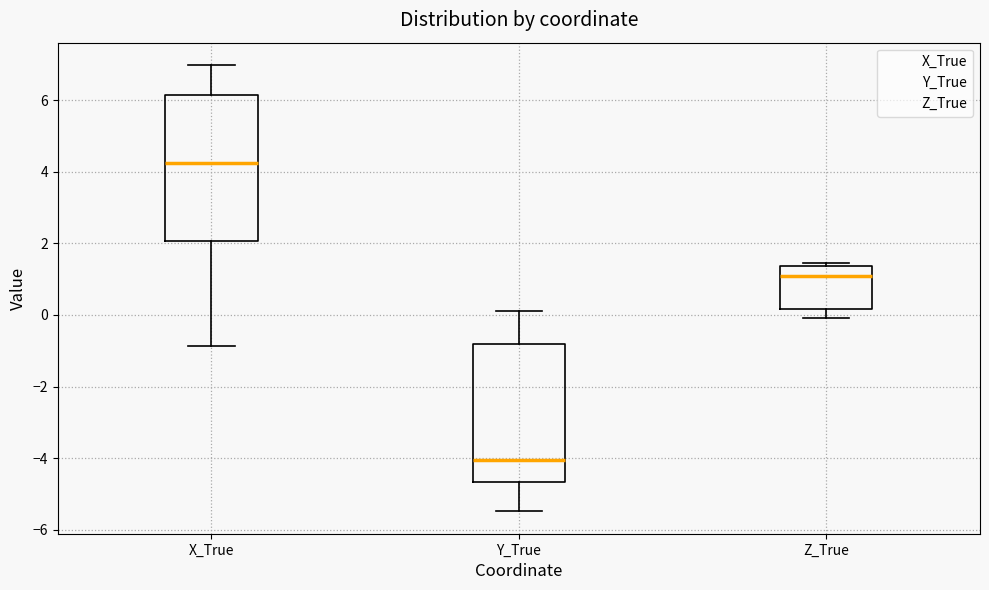

Reading left to right, transcribe this box plot: for each box, give where its median line is, the range the box spans, and where its two whiskers end, as read against the y-axis. The values are not printed on the chart, so give them approximately, as read against the axis.

X_True: median 4.2, box 2.0 to 6.2, whiskers -0.8 to 7.0
Y_True: median -4.0, box -4.6 to -0.8, whiskers -5.4 to 0.2
Z_True: median 1.0, box 0.2 to 1.4, whiskers 0.0 to 1.4 (just above the box's upper edge)